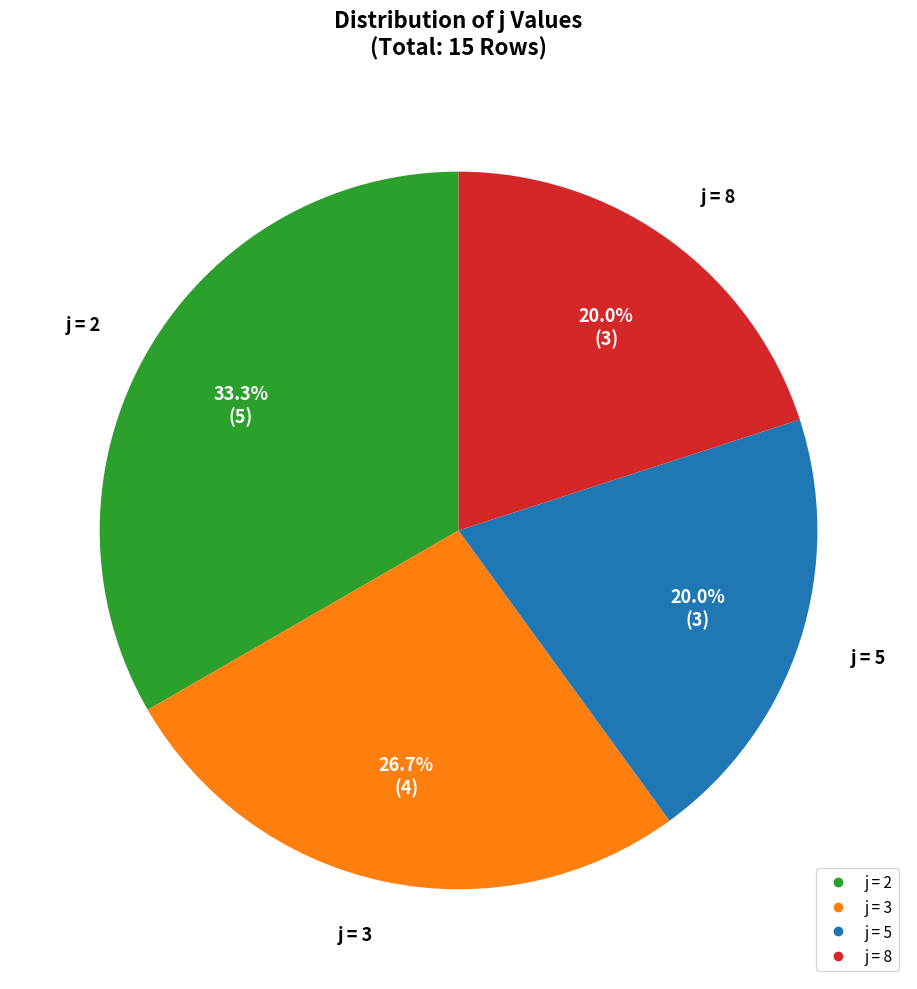

Does any single category account for the majority?

No